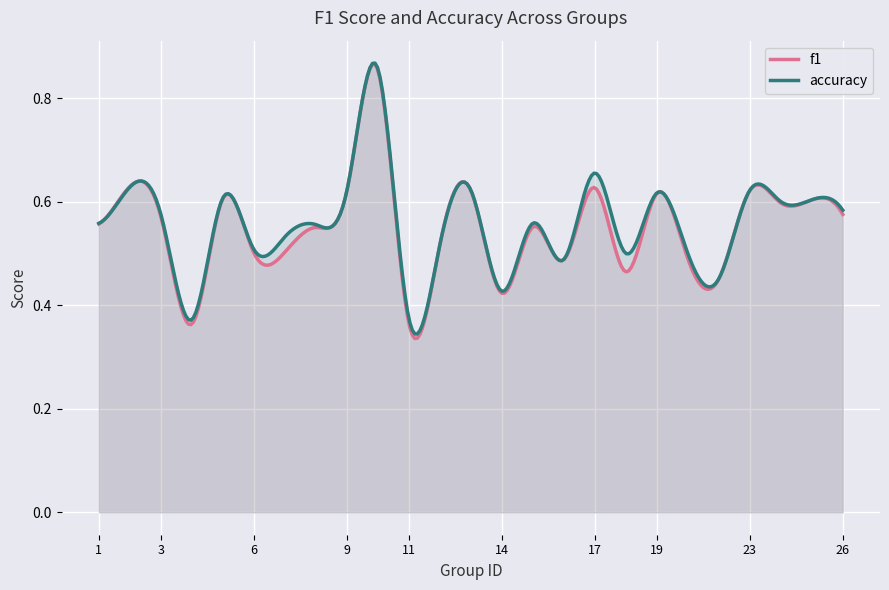

How many lines are shown in the chart?

2